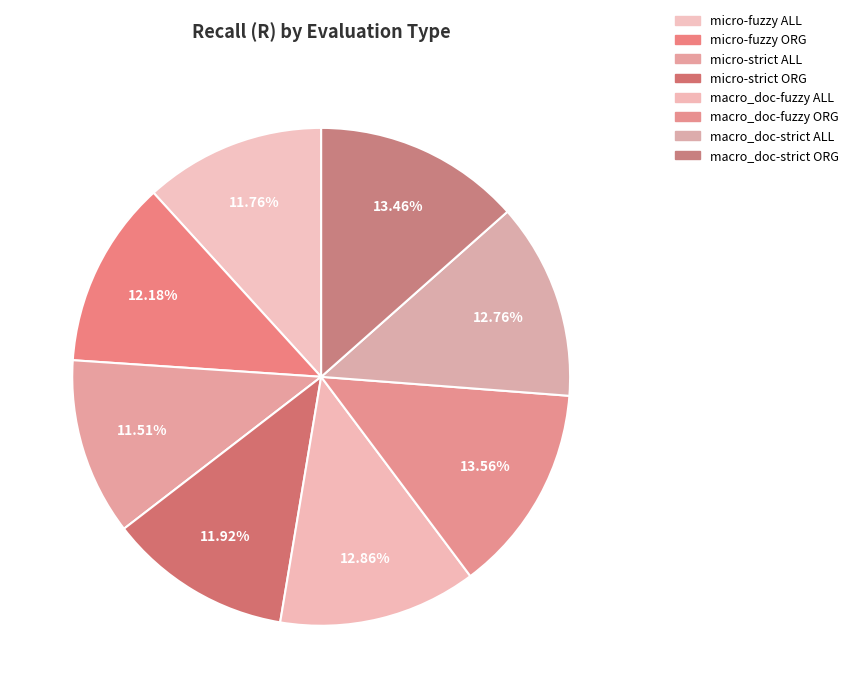

The macro_doc-strict ALL slice represents 13% of the pie. True or false?

True